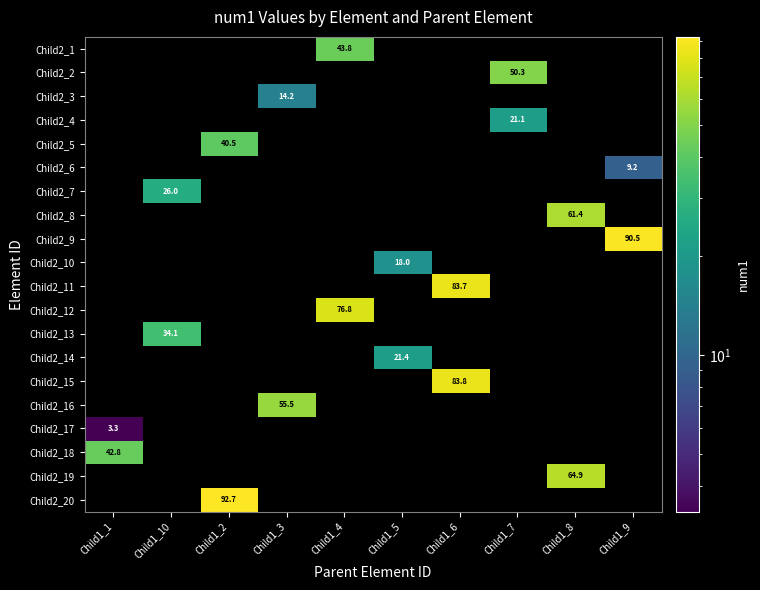

What is the minimum value shown in the chart?

3.3